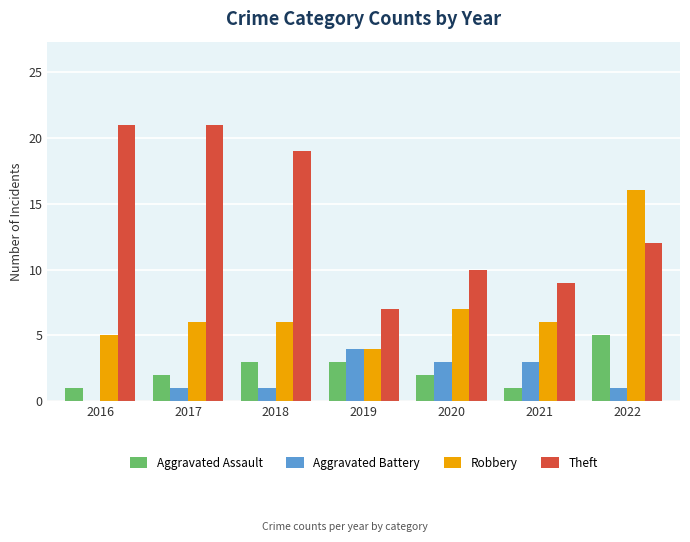

Which series has the largest range (max minus min)?

Theft